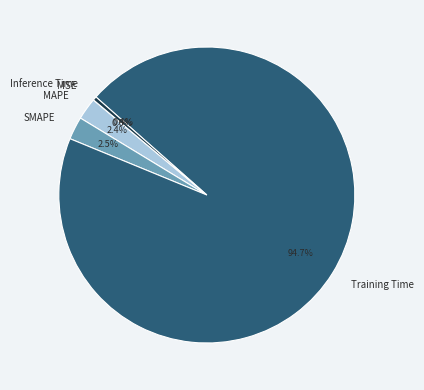

What percentage is NOT represented by MAPE?

97.6%